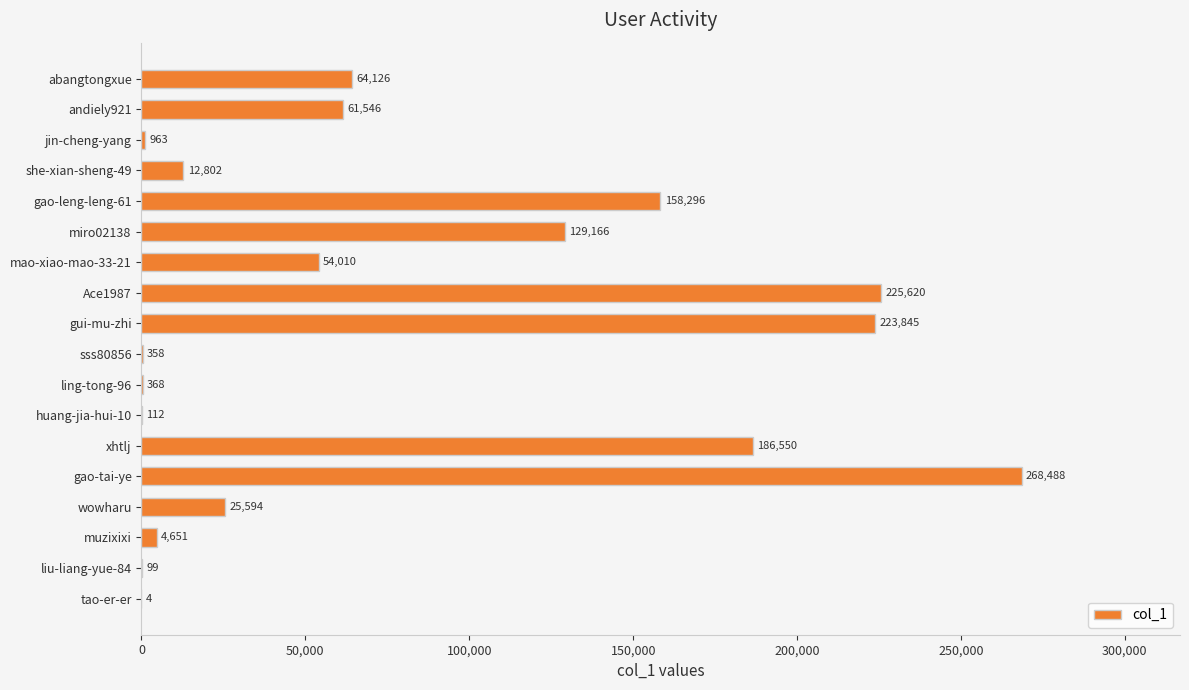

True or false: the data shows 112 at huang-jia-hui-10.

True